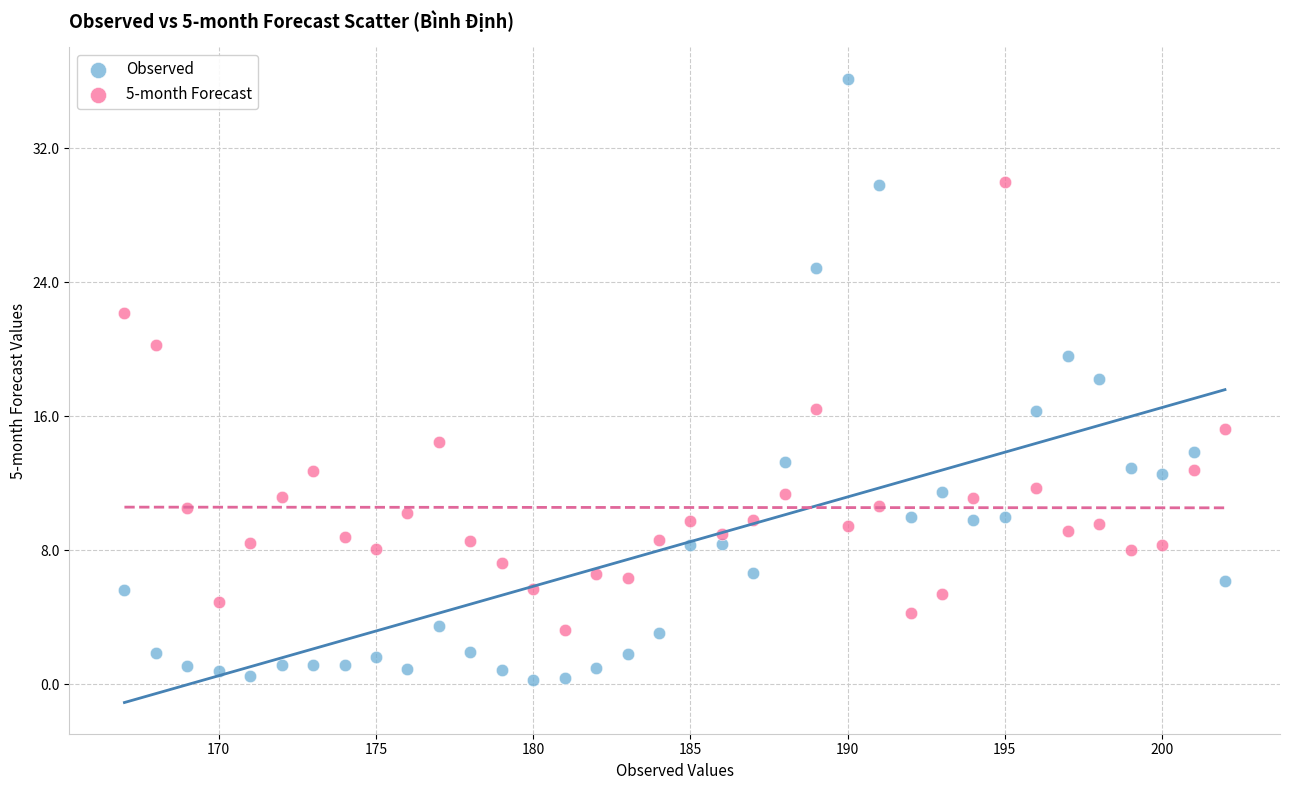

Across all data points, what is the range of X values (max minus min)?

35.0